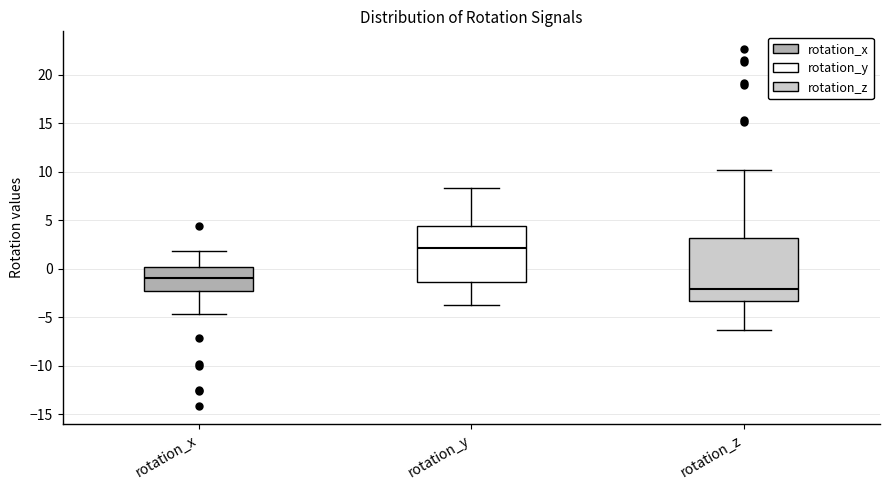

Which box has the highest median line?

rotation_y